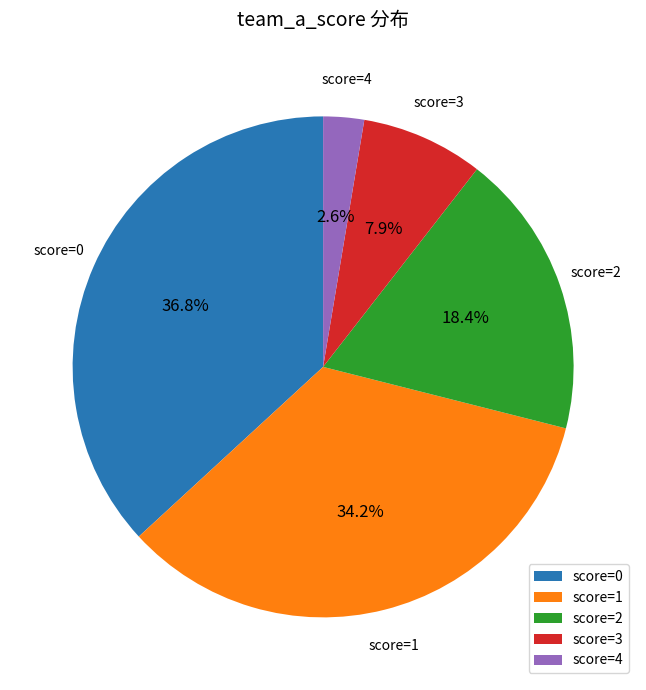

Rank the categories by value from lowest to highest.

score=4, score=3, score=2, score=1, score=0